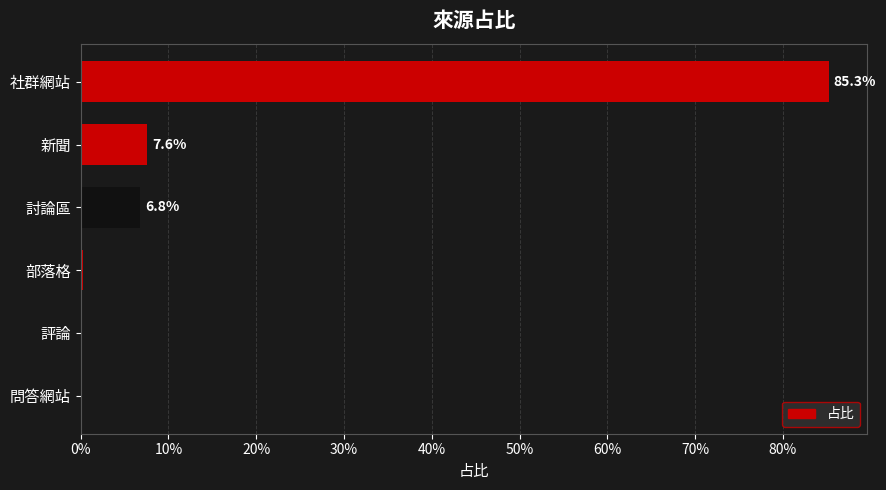

What is the greatest value displayed?

0.9